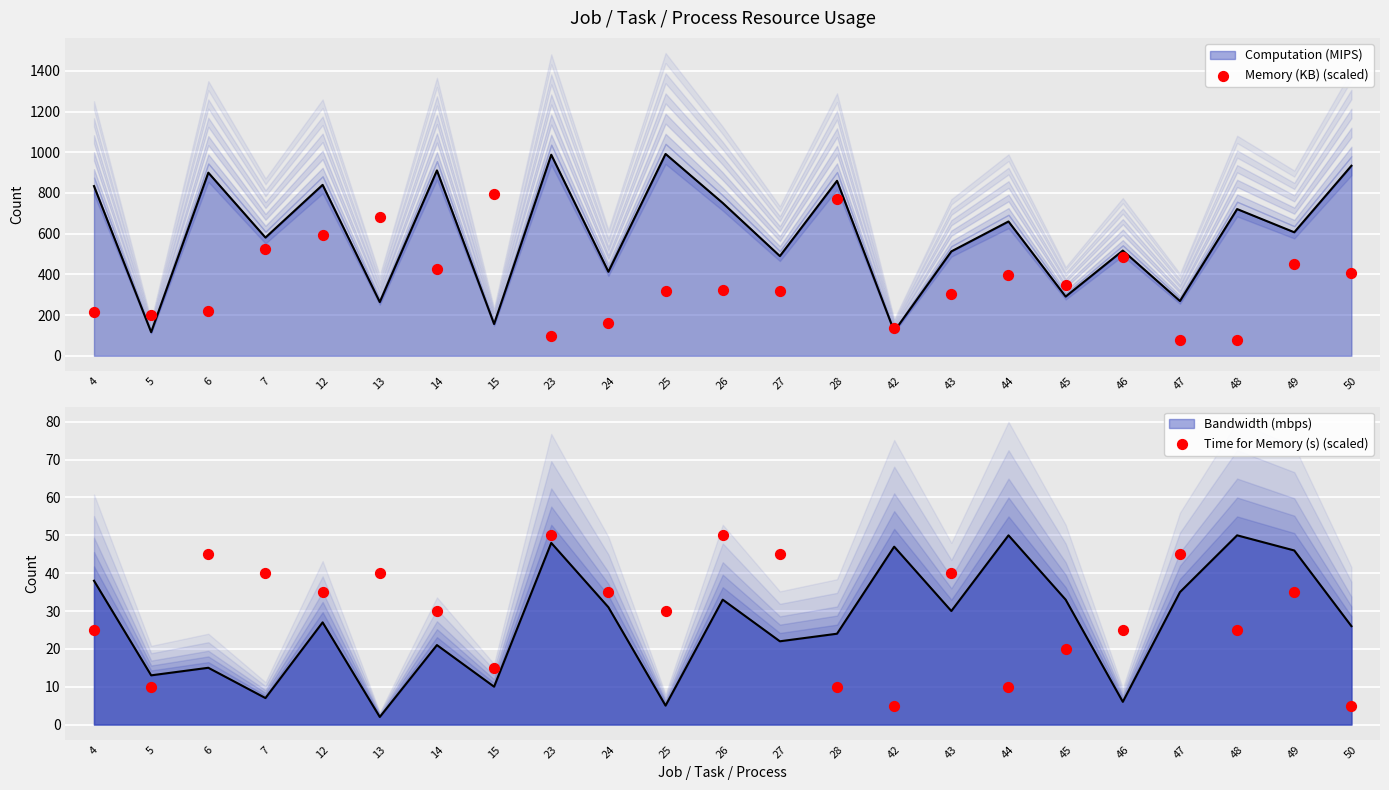

Which series contains the lowest Y value?

Time for Memory (s) (scaled)